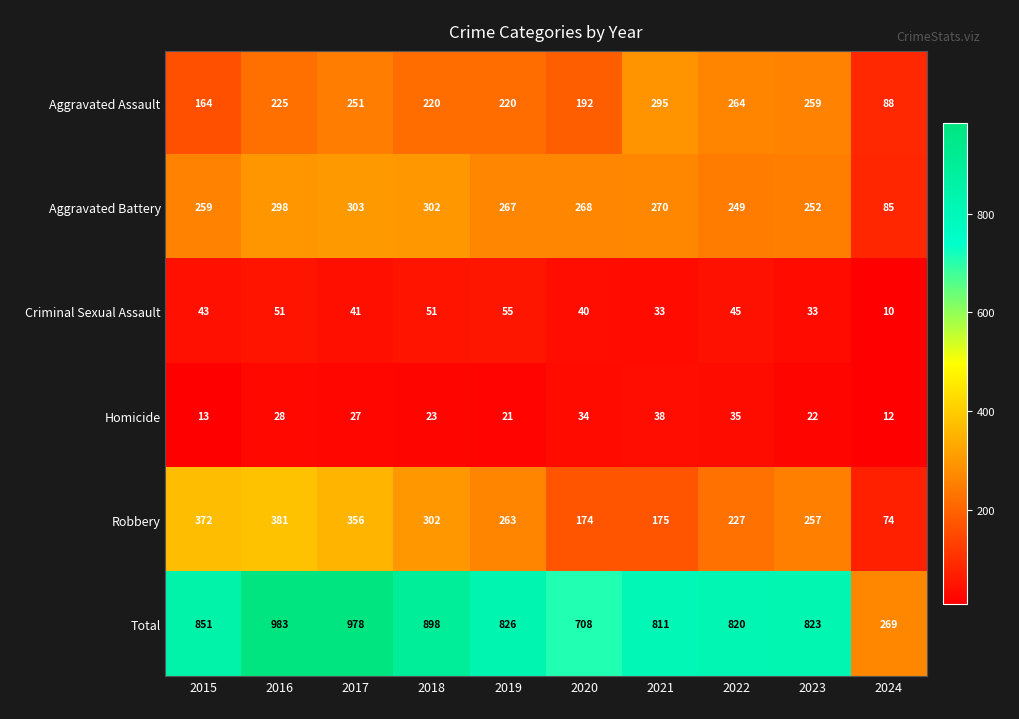

What is the maximum value for Total?

983